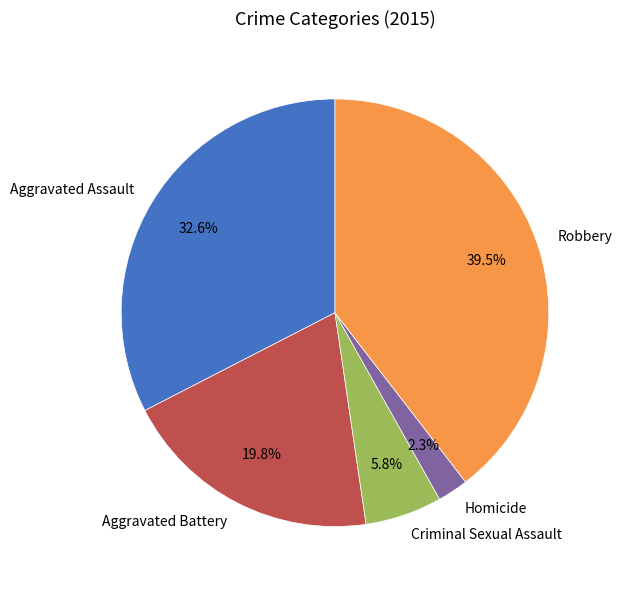

How many segments does this pie chart have?

5